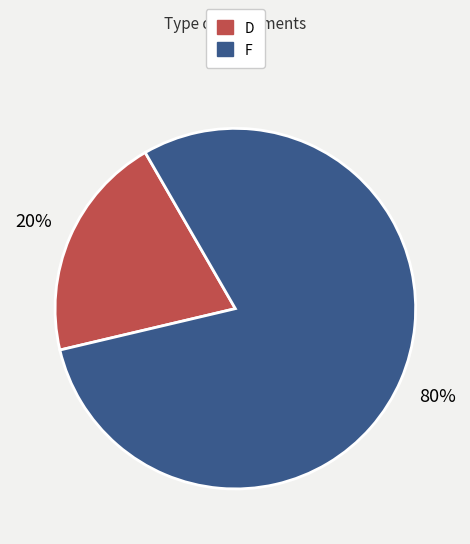

To the nearest percent, what is the average slice percentage?

50%